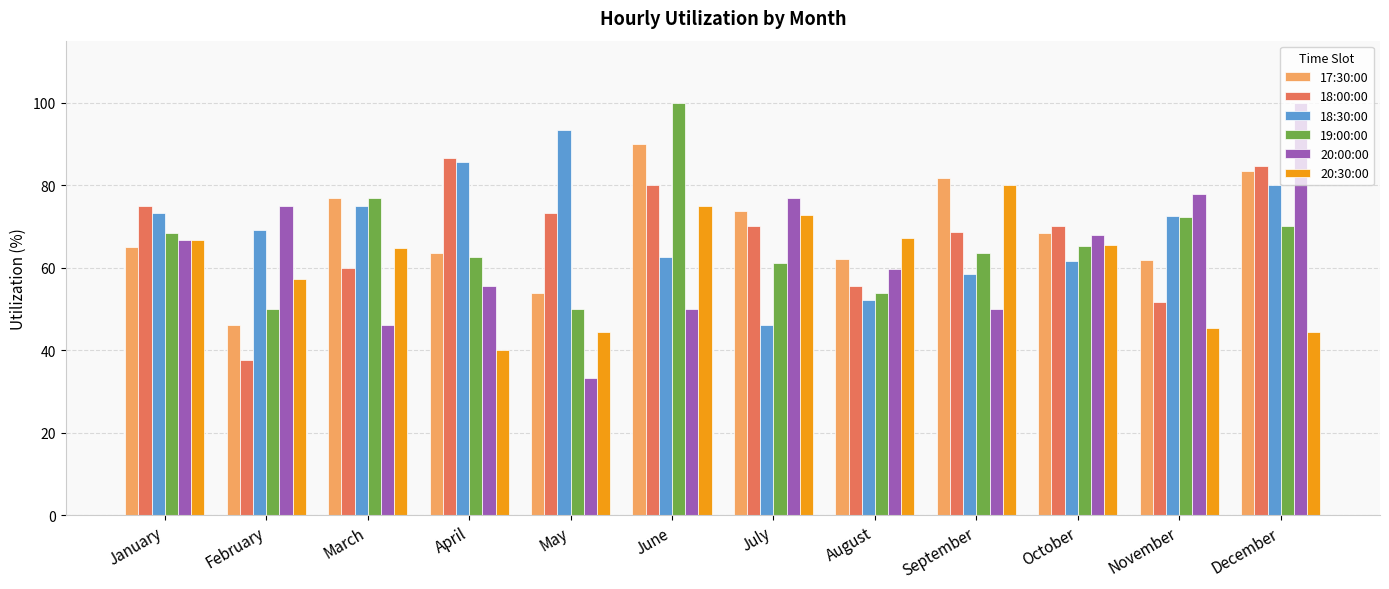

What is the greatest value displayed?

100.0